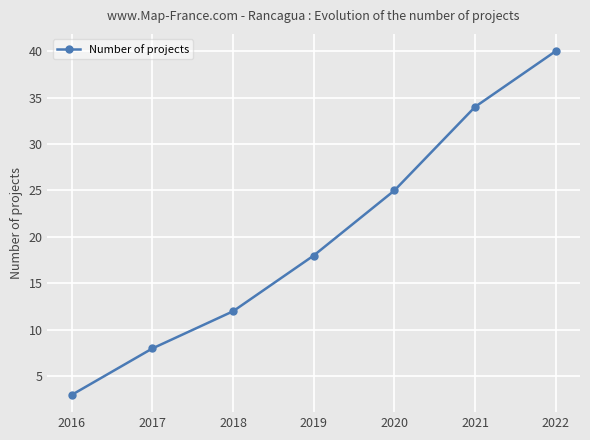

Rank the categories by value from lowest to highest.

2016, 2017, 2018, 2019, 2020, 2021, 2022